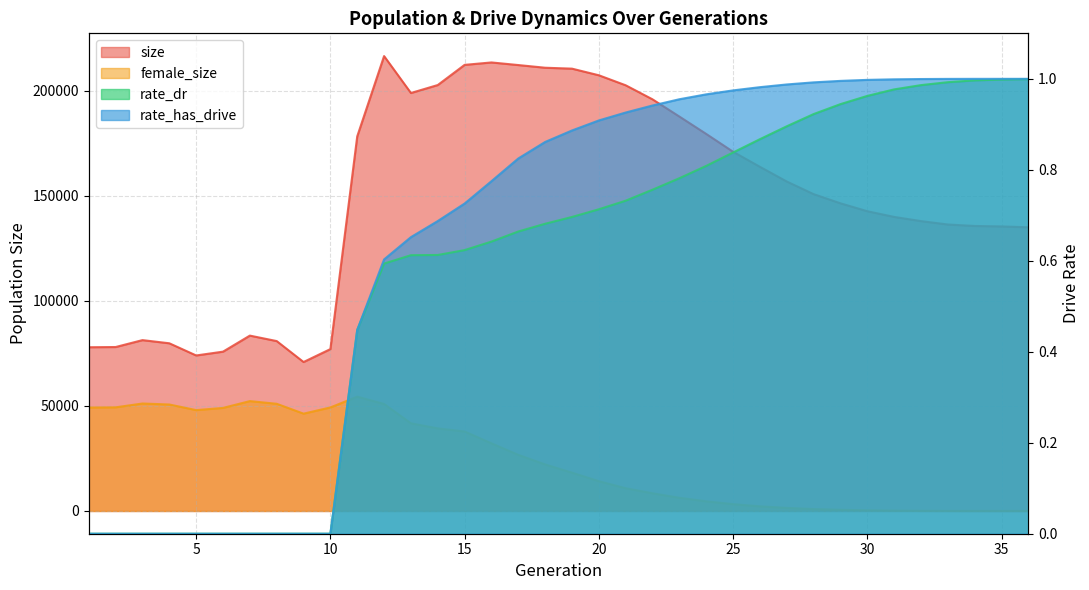

Does the chart have visible grid lines?

Yes